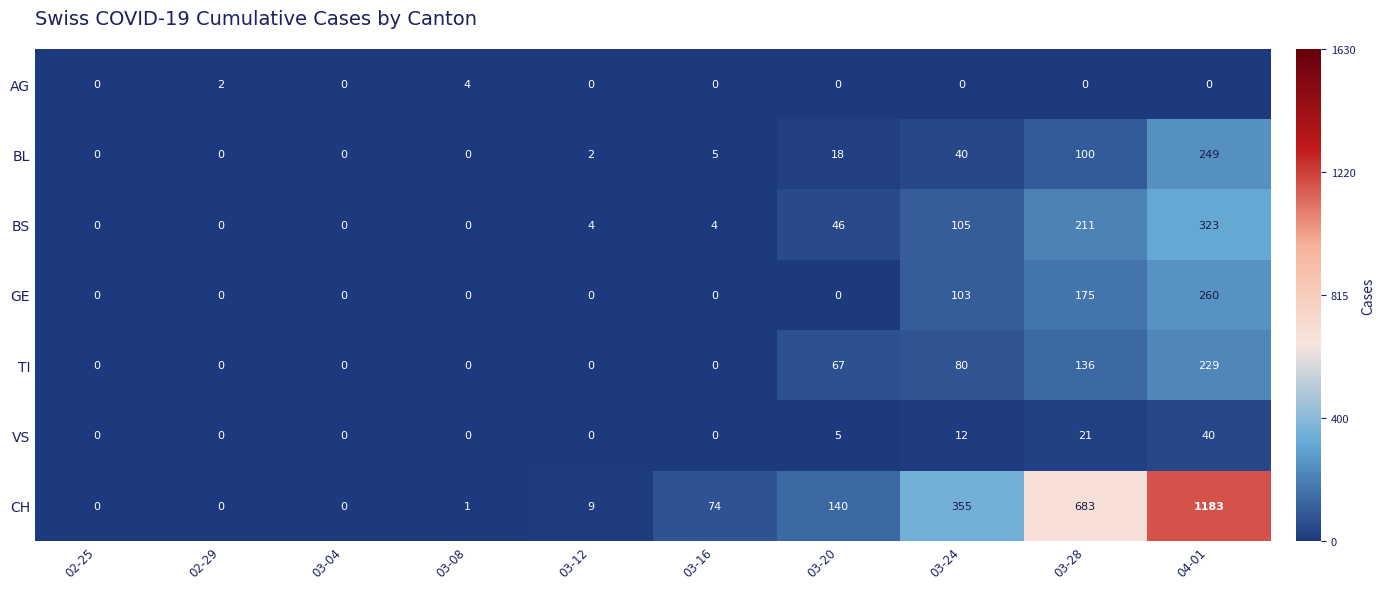

At which category does the chart reach its peak across all series?

04-01